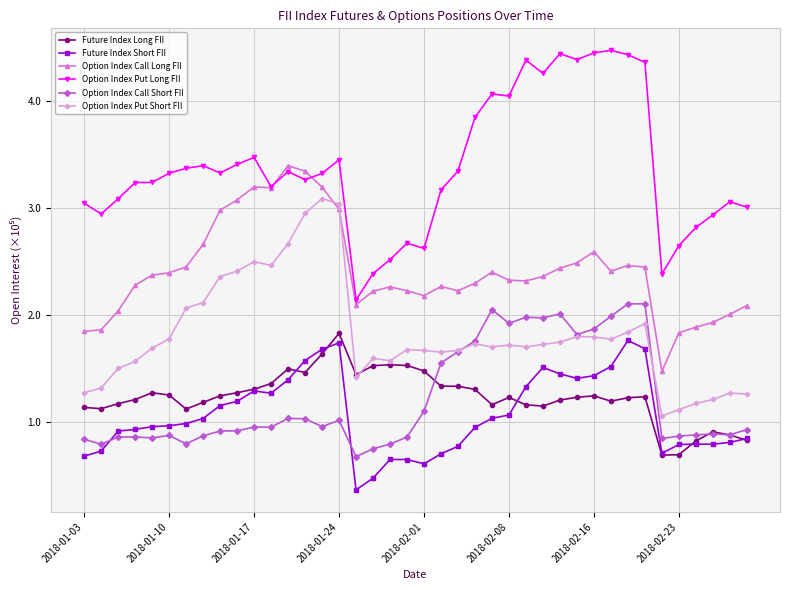

Count the number of categories in the chart.

40